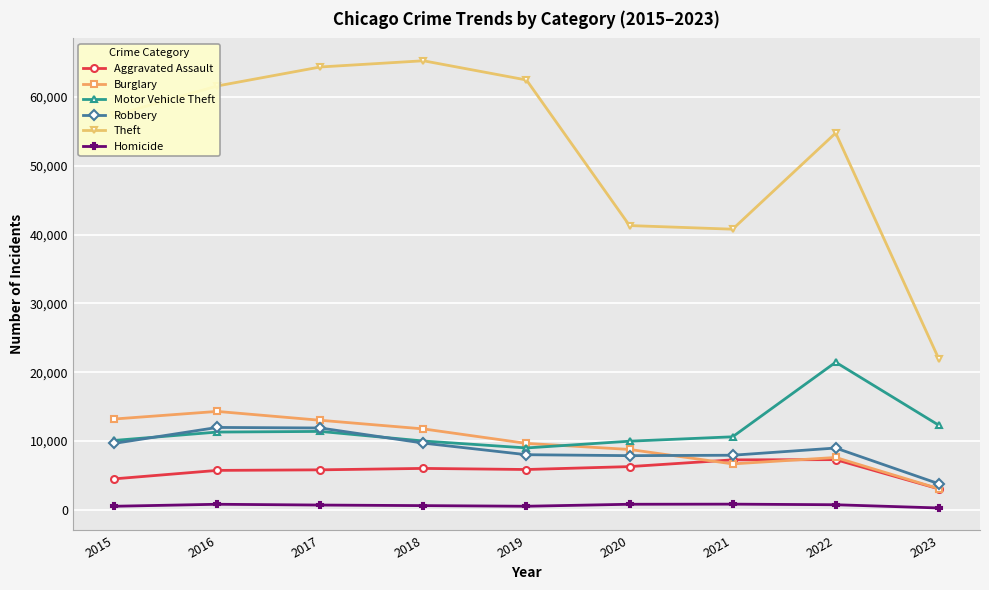

True or false: Burglary has more than 1 points higher than both neighbors.

True